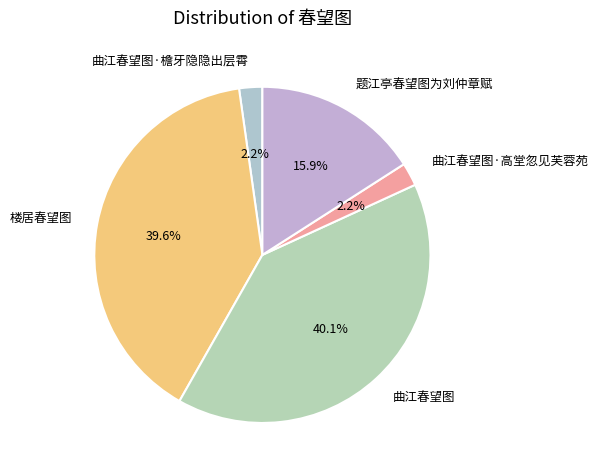

Does 楼居春望图 account for over 50% of the chart?

No